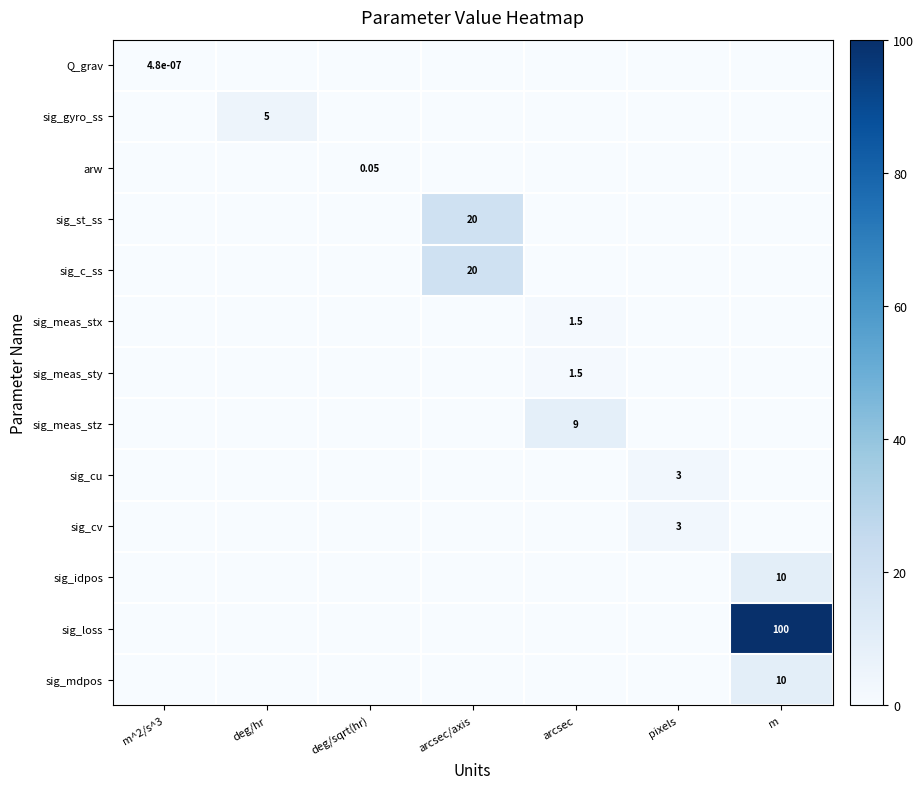

At which category is the sum across all series the highest?

m